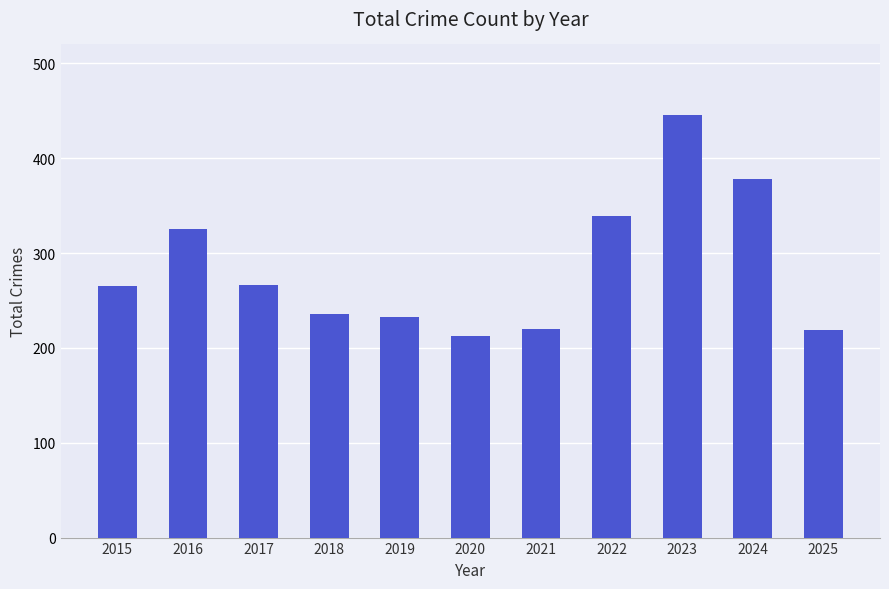

How many series are shown in this chart?

1